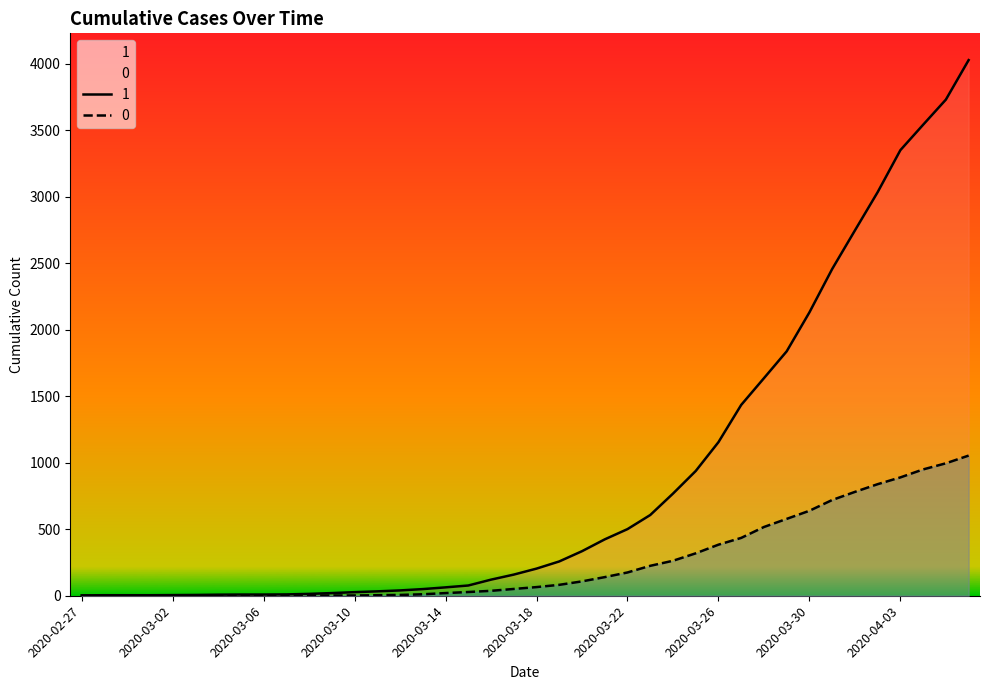

What is the minimum value for 1?

3